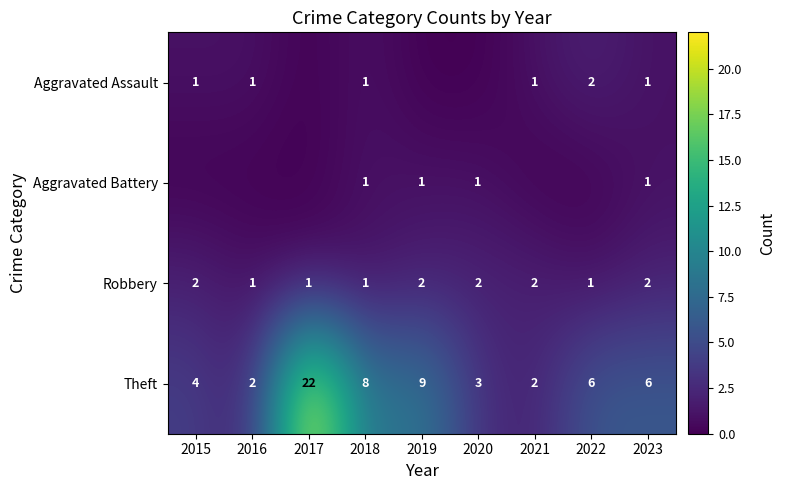

How many Robbery values are between 1 and 2?

9